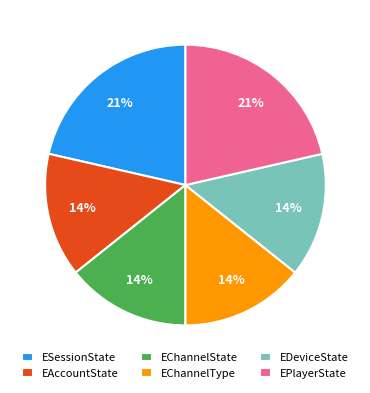

Does EChannelState represent more than half of the total?

No